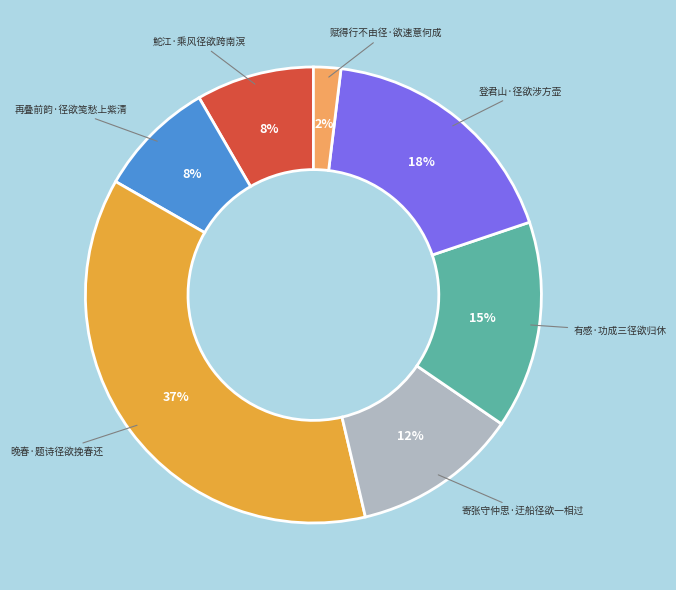

Combined, do 赋得行不由径·欲速意何成 and 寄张守仲思·迂船径欲一相过 account for over 50%?

No